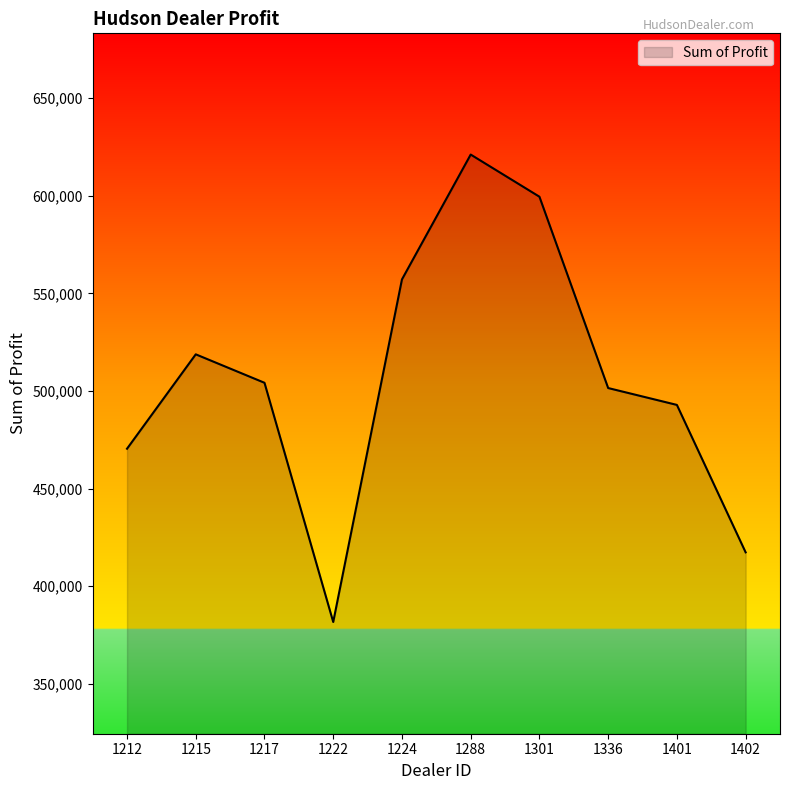

Between 1336 and 1215, which is larger?

1215